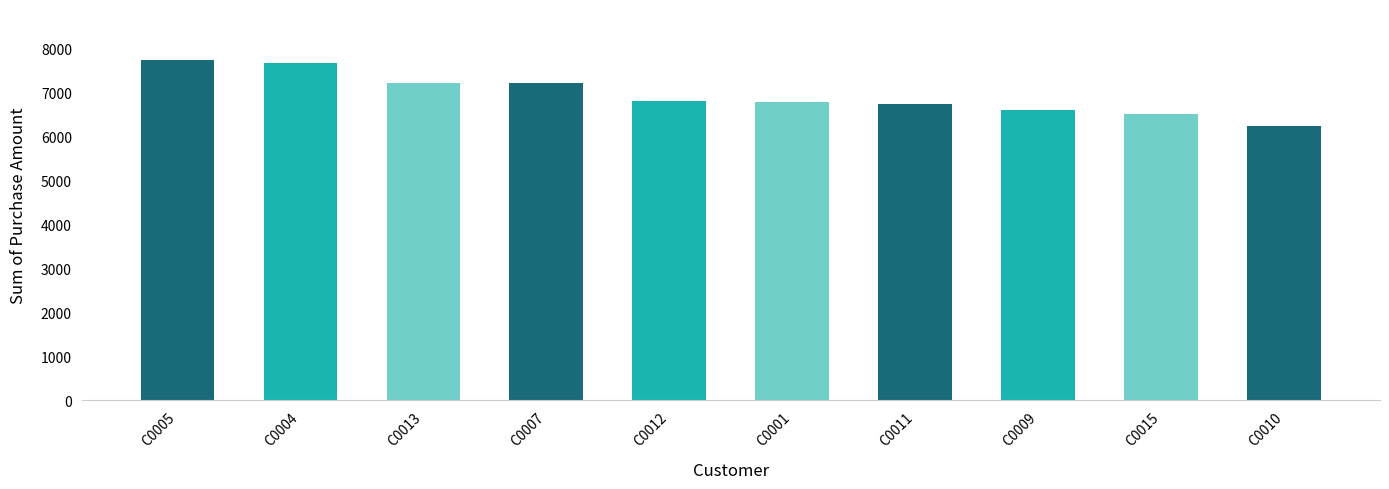

Approximately how many times larger is the value at C0007 compared to C0013?

1.0